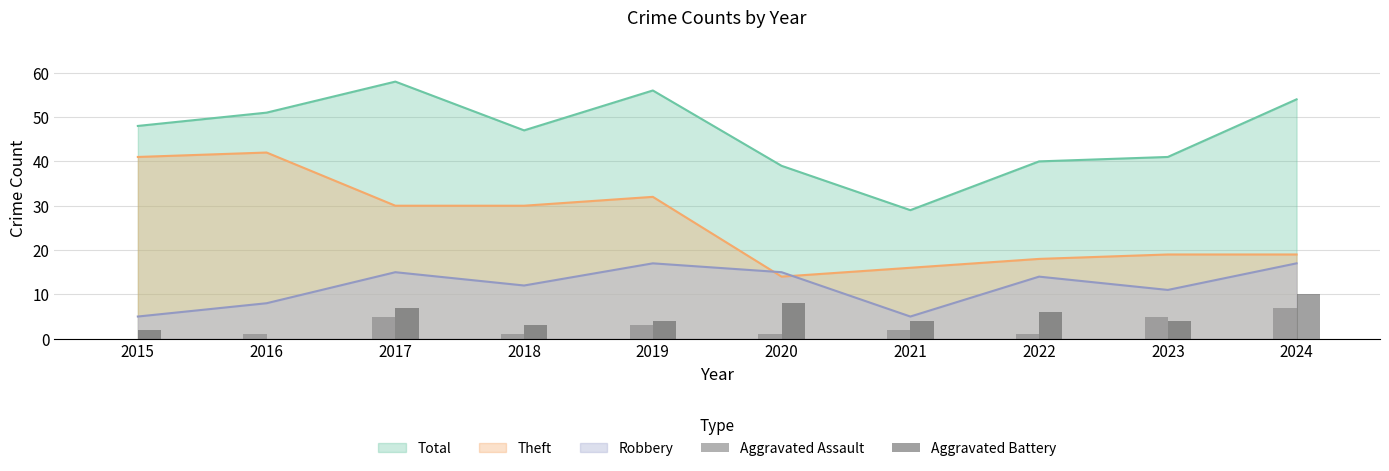

Which has a higher value, 2017 or 2023?

2017